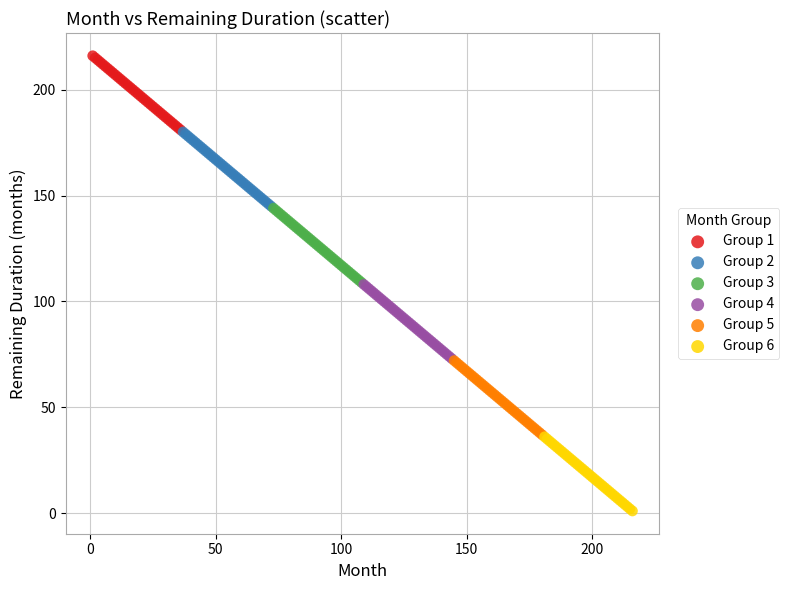

Which series contains the highest Y value?

Group 1